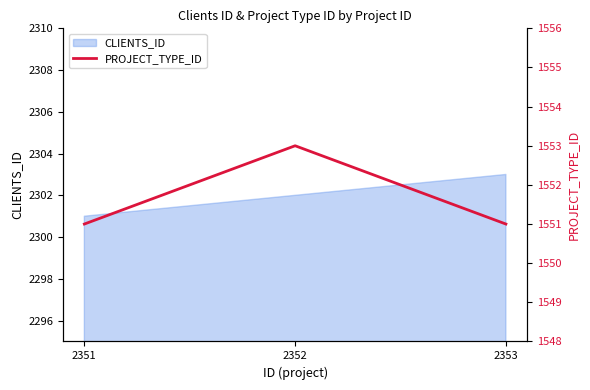

What is the minimum value shown in the chart?

1551